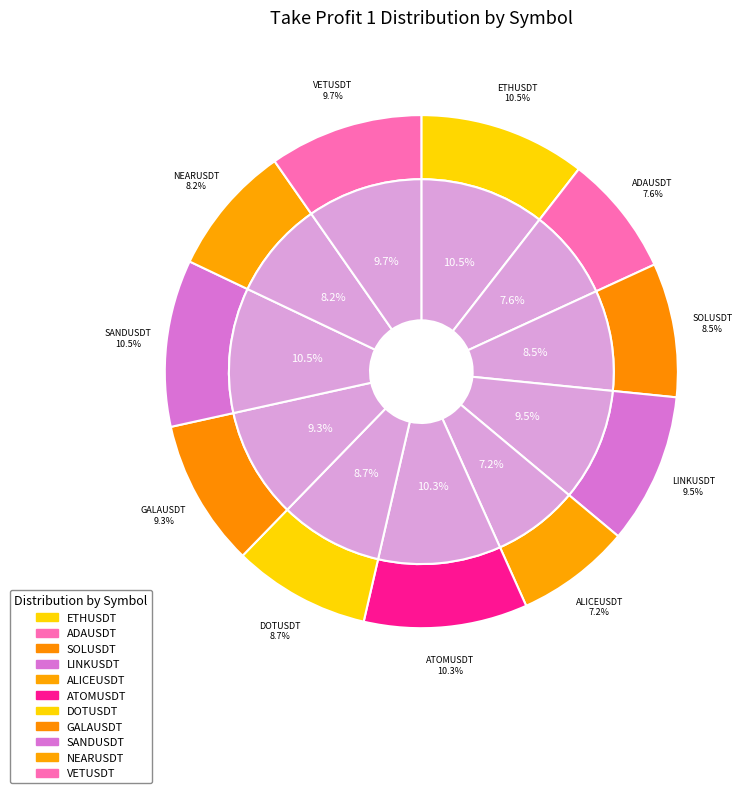

True or false: NEARUSDT accounts for 16% of the total.

False